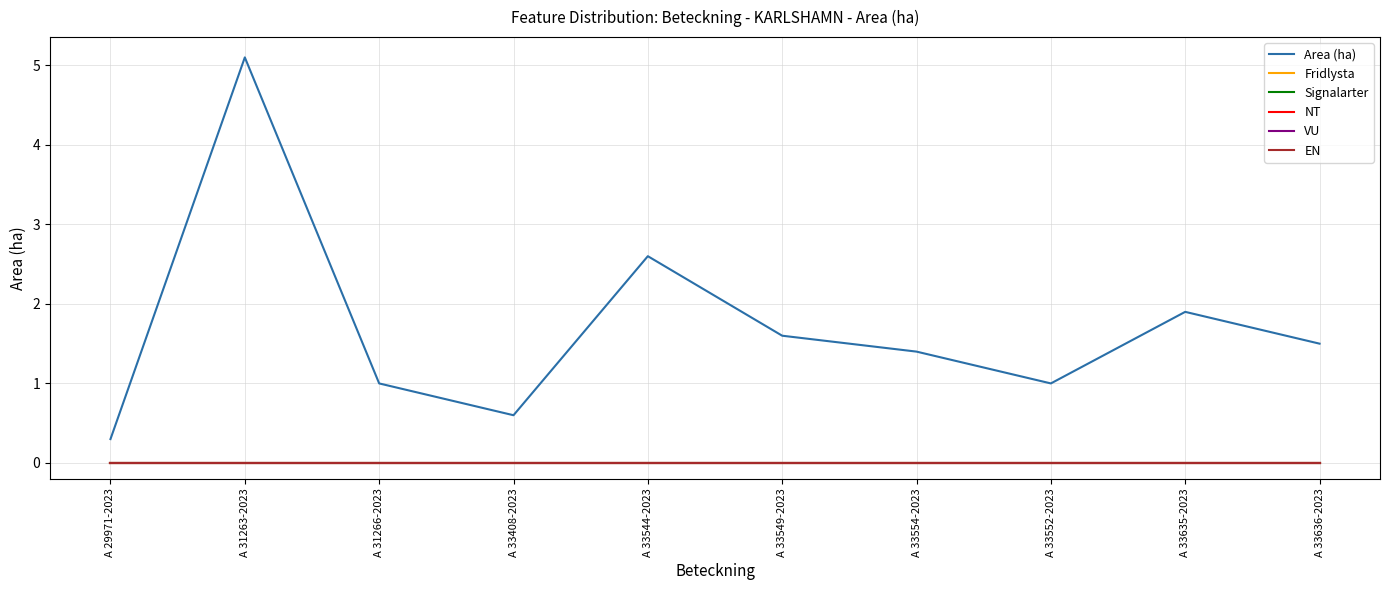

Which series changed the most between A 33549-2023 and A 33552-2023?

Area (ha)